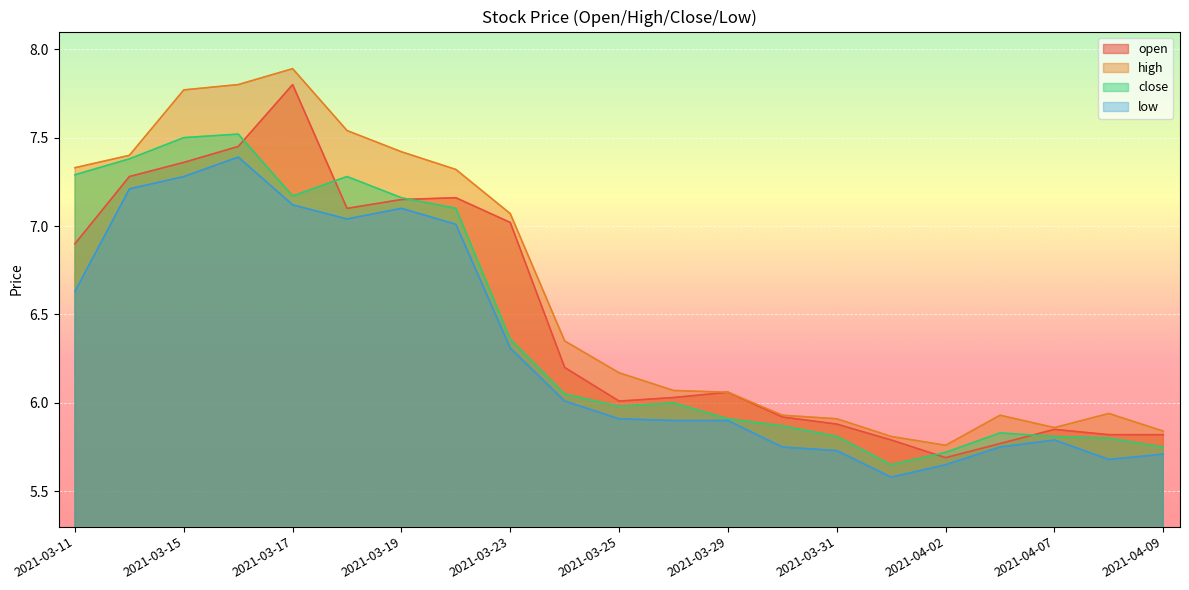

In close, how many points are lower than both neighbors (excluding endpoints)?

3